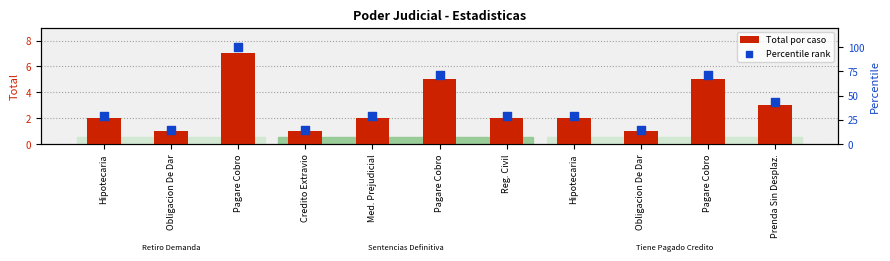

Which series has the largest total across all categories?

Percentile rank